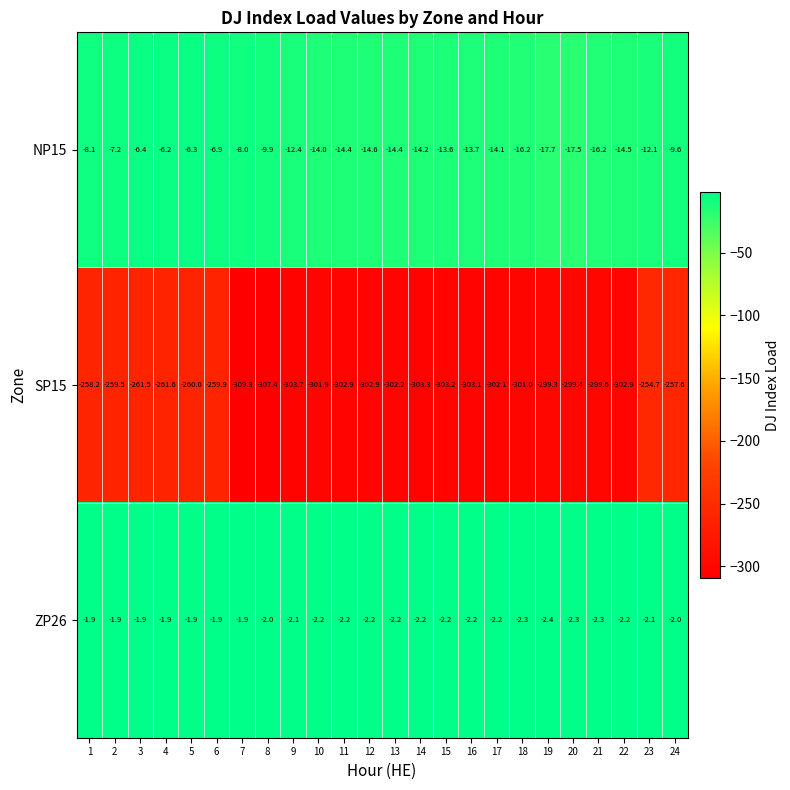

What is the spread (max minus min) of values at 14?

301.1